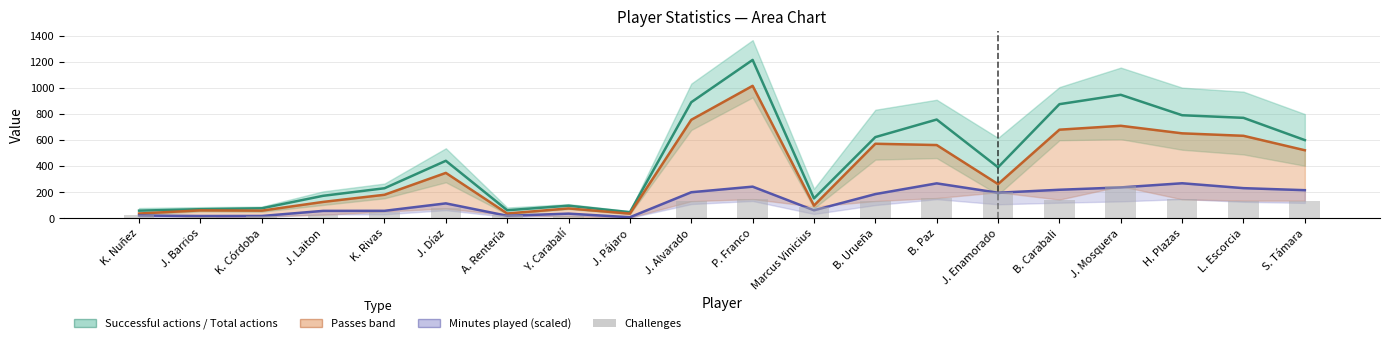

Reading right to left, what are all the values shown in this chart?

Successful actions: 602.0	773.0	793.0	950.0	878.0	393.0	760.0	625.0	154.0	1218.0	893.0	48.0	98.0	63.0	443.0	232.0	174.0	78.0	71.0	60.0
Passes: 524.0	635.0	654.0	712.0	682.0	264.0	564.0	574.0	99.0	1019.0	758.0	37.0	77.0	38.0	350.0	182.0	127.0	60.0	62.0	38.0
Minutes played (÷5): 217.2	232.8	270.4	238.4	220.4	197.6	269.6	187.2	62.8	244.4	201.4	9.4	37.0	20.6	115.8	58.6	58.2	19.0	18.6	22.6
Challenges: 137.0	137.0	147.0	248.0	145.0	201.0	157.0	134.0	91.0	149.0	133.0	7.0	15.0	25.0	77.0	53.0	29.0	15.0	9.0	28.0